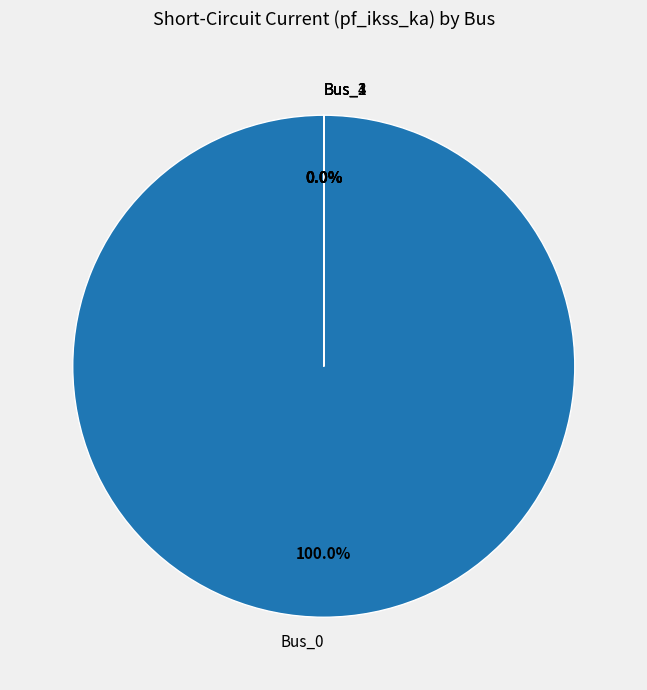

Which category accounts for the majority?

Bus_0